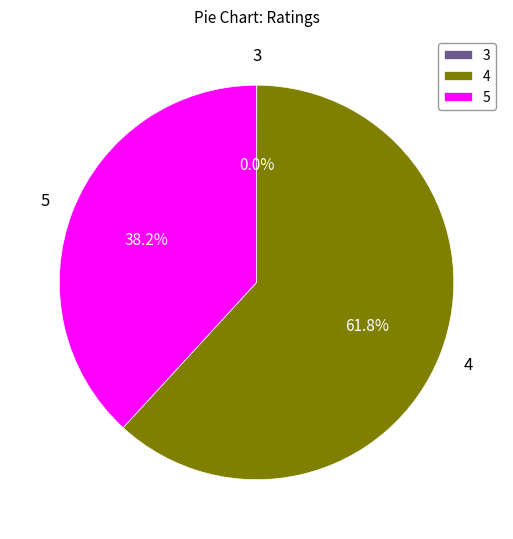

How much of the chart is everything except 5?

61.8%